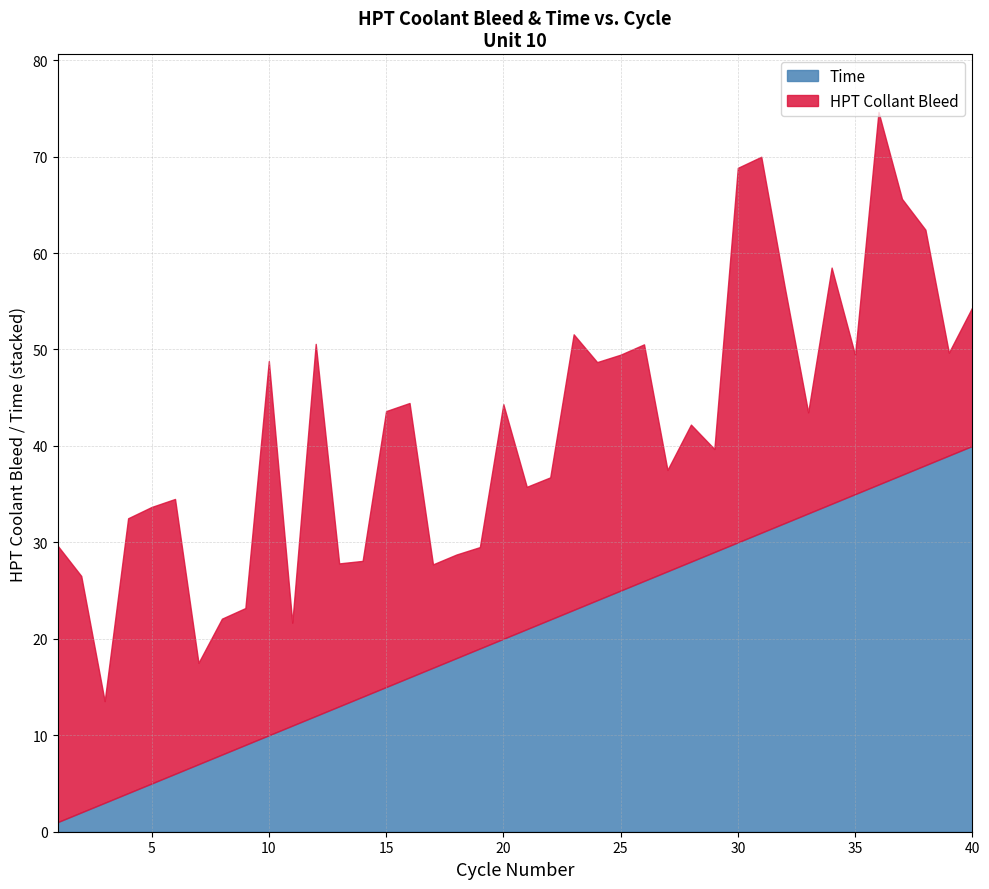

In HPT Collant Bleed, how many points are higher than both neighbors (excluding endpoints)?

12